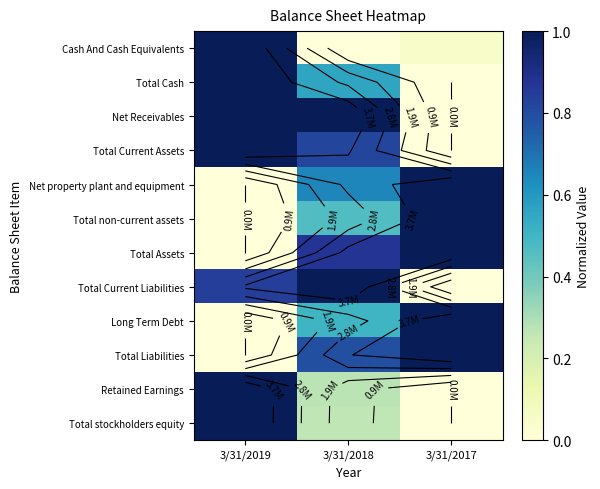

At which category is the sum across all series the highest?

3/31/2018